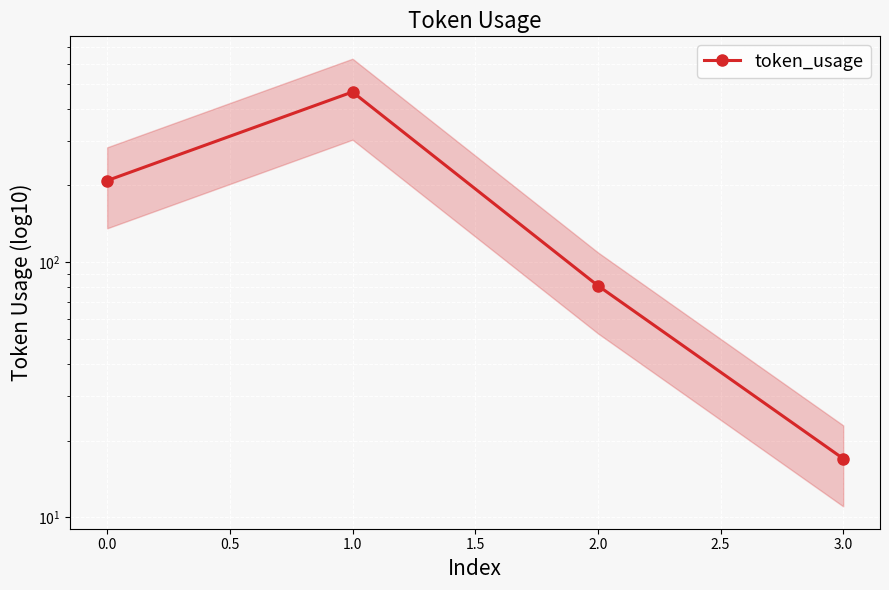

Read the value at 0.0.

209